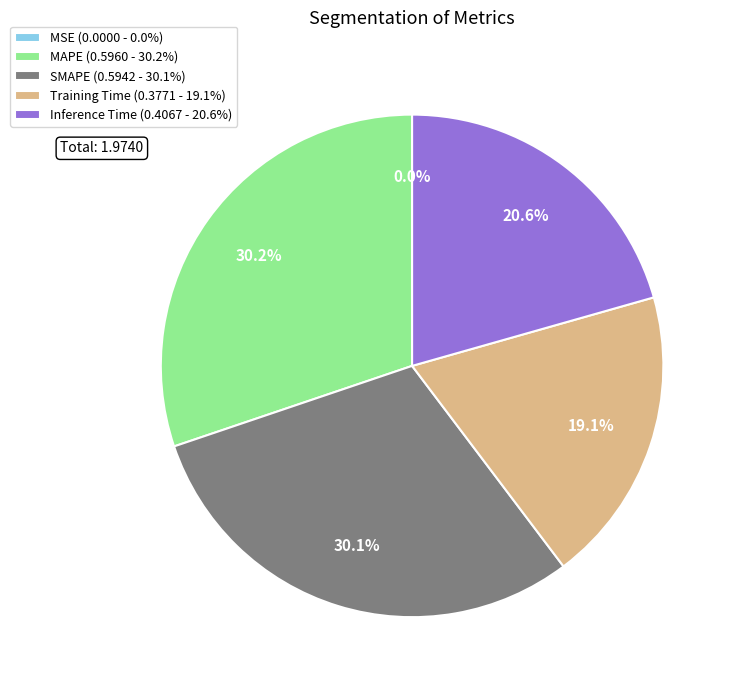

To the nearest percent, what is the difference between the largest and smallest slice percentages?

30%